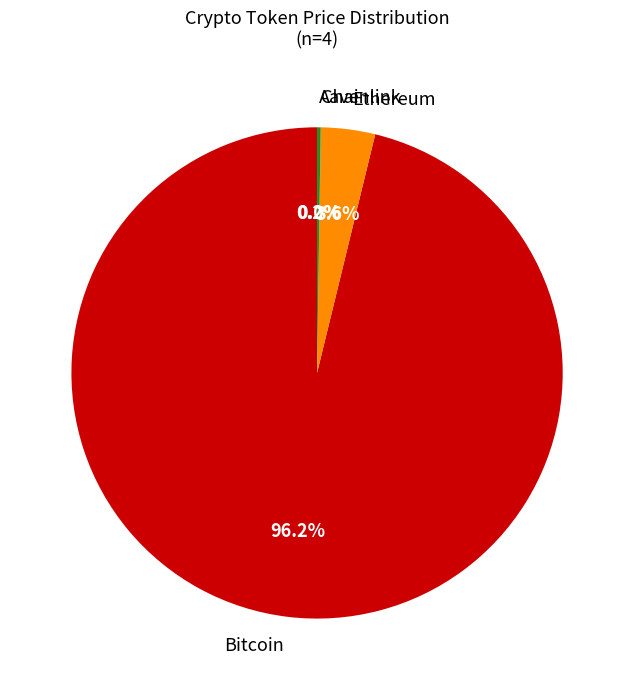

What portion of the pie excludes Ethereum?

96.4%